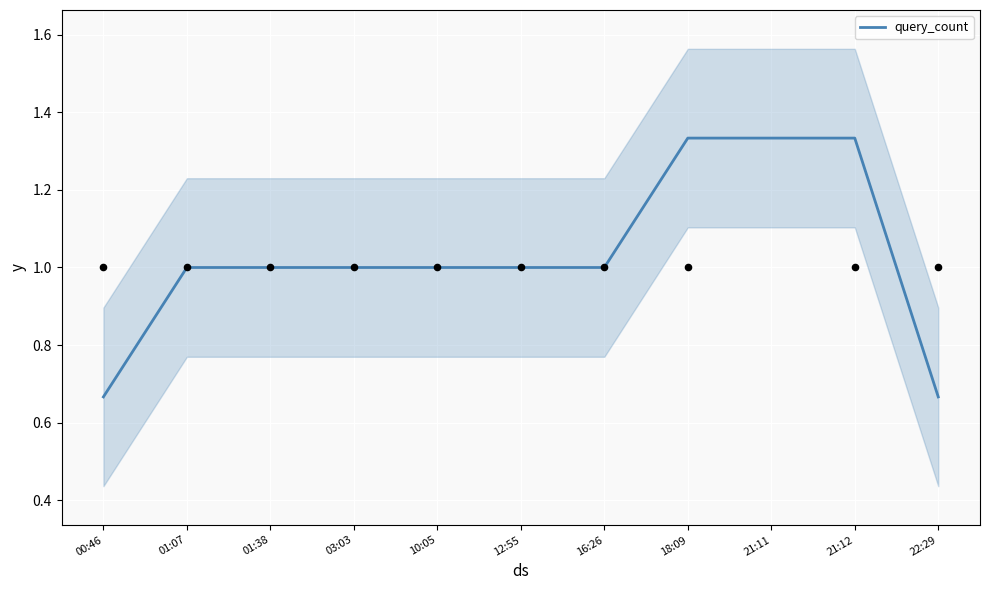

What is the ratio of the value at 21:11 to the value at 21:12?

1.0